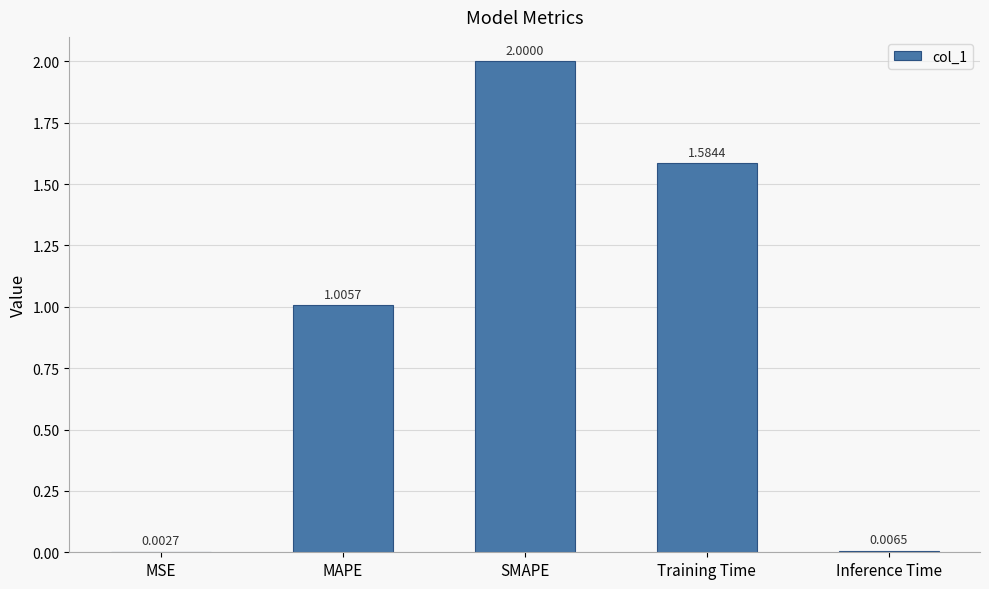

Between Training Time and Inference Time, which is larger?

Training Time